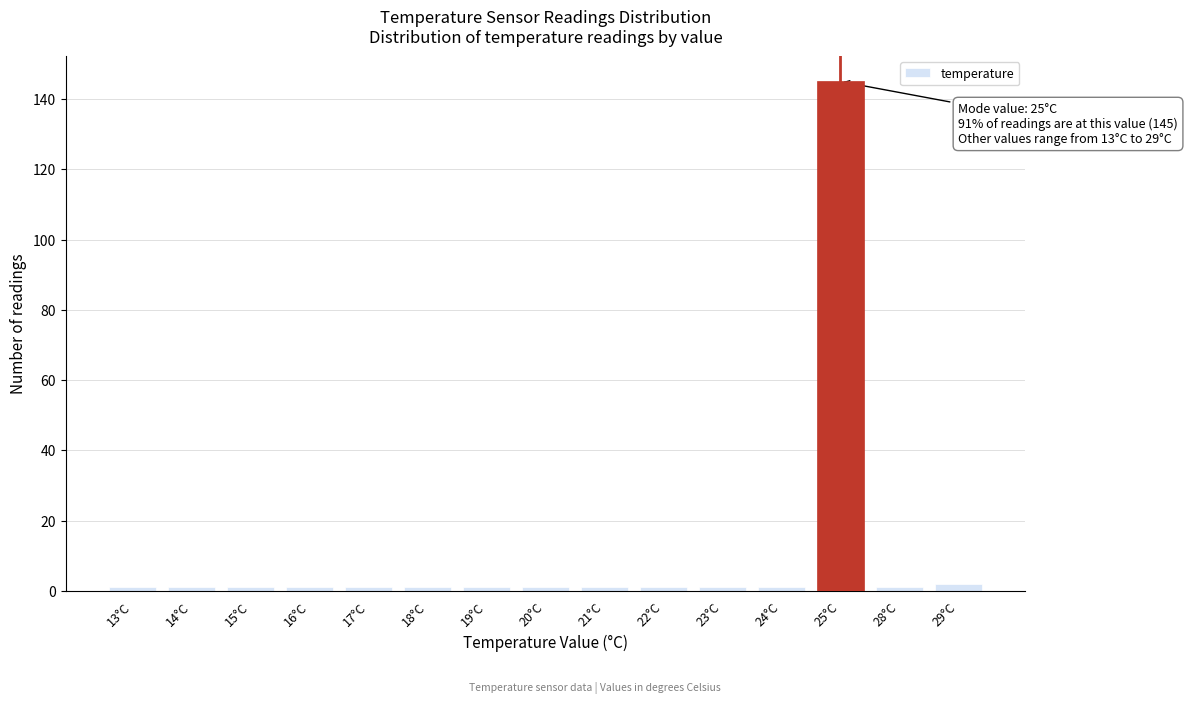

Reading left to right, extract all data points from this chart.

13°C=1	14°C=1	15°C=1	16°C=1	17°C=1	18°C=1	19°C=1	20°C=1	21°C=1	22°C=1	23°C=1	24°C=1	25°C=145	28°C=1	29°C=2